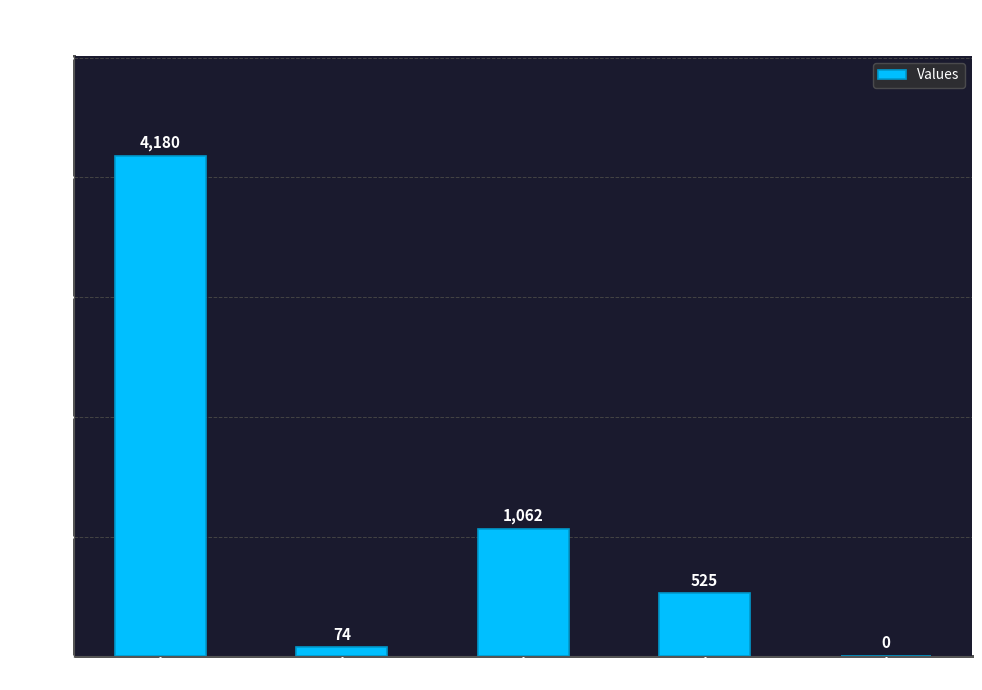

Is it true that the value at countCurrentSuspected is 0?

True